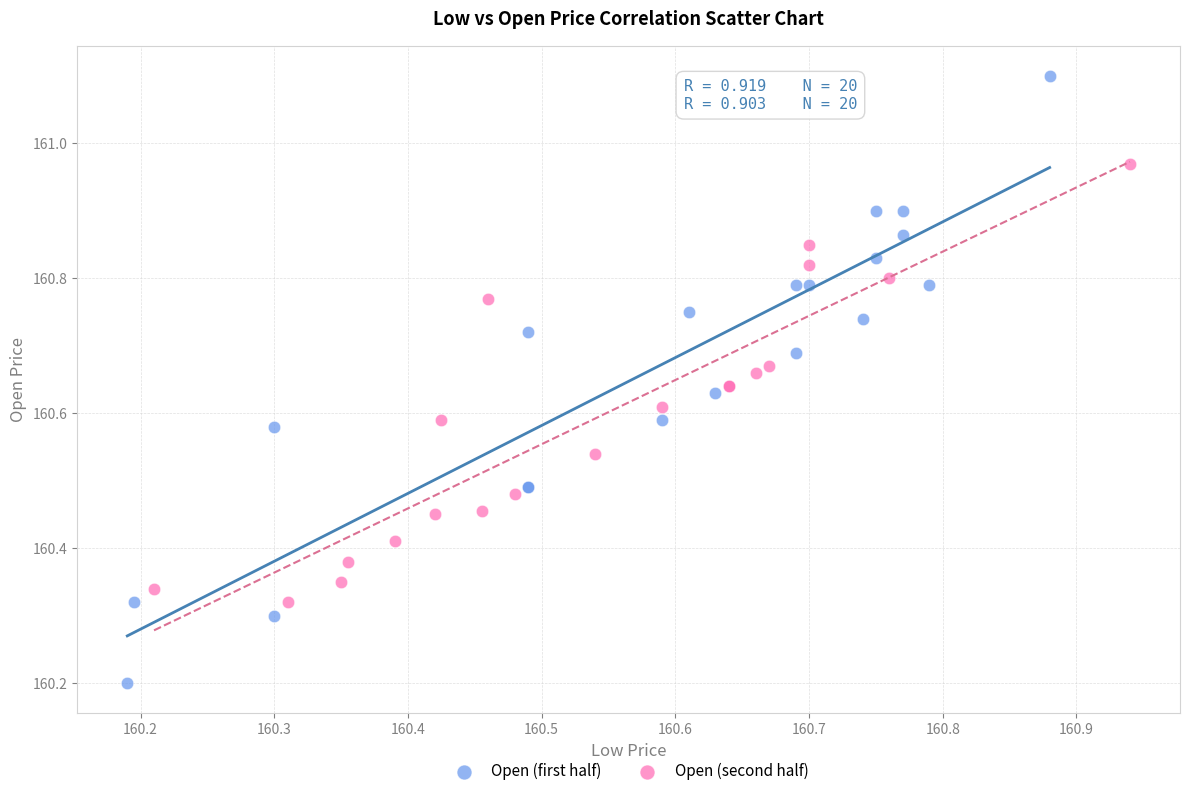

Which series has the widest spread of Y values?

Open (first half)